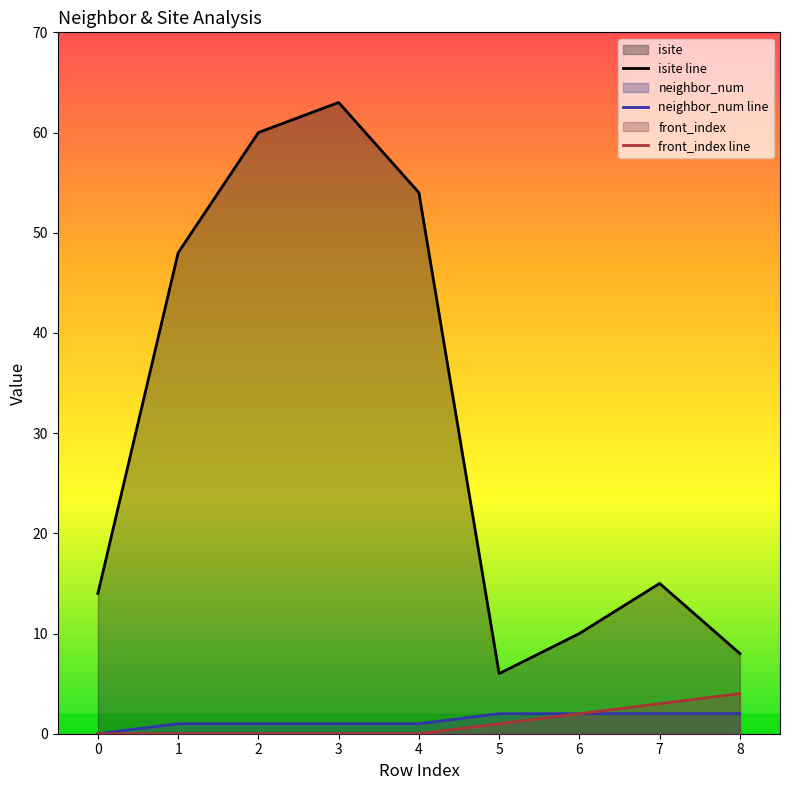

What is the difference between the highest and lowest values at 5?

5